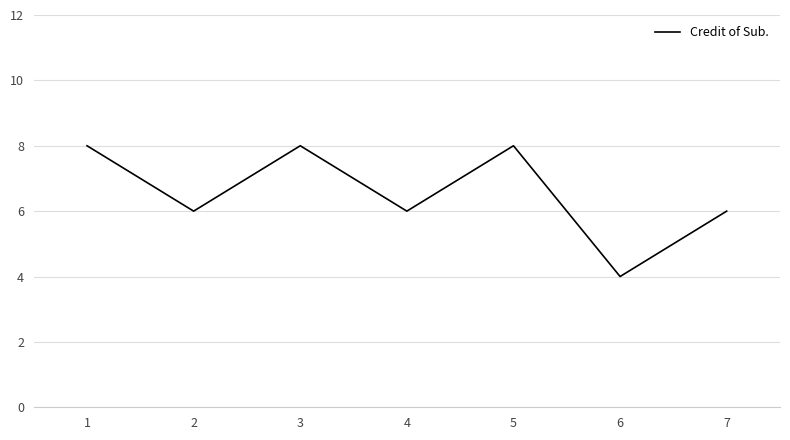

True or false: there are more than 2 points higher than both neighbors.

False